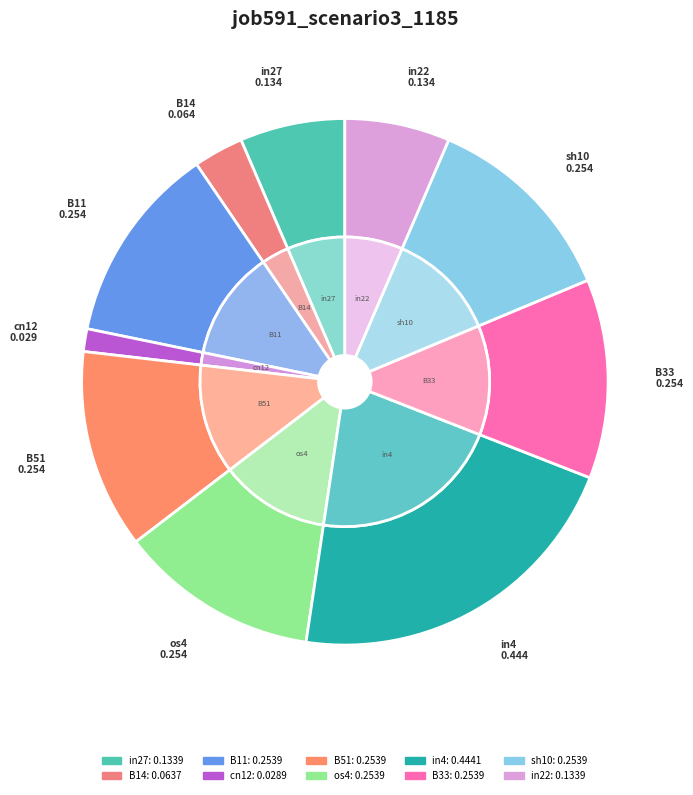

What is the smallest slice in the pie chart?

cn12